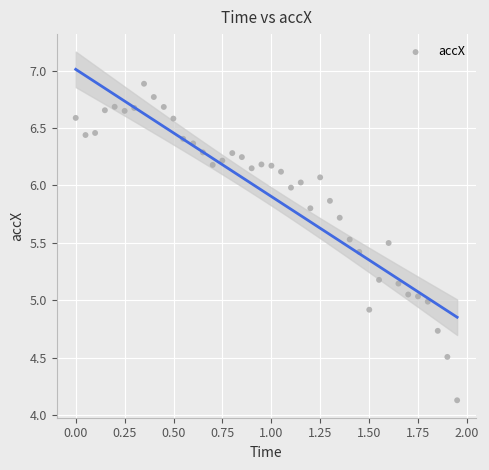

What is the range of X values (max minus min)?

1.9